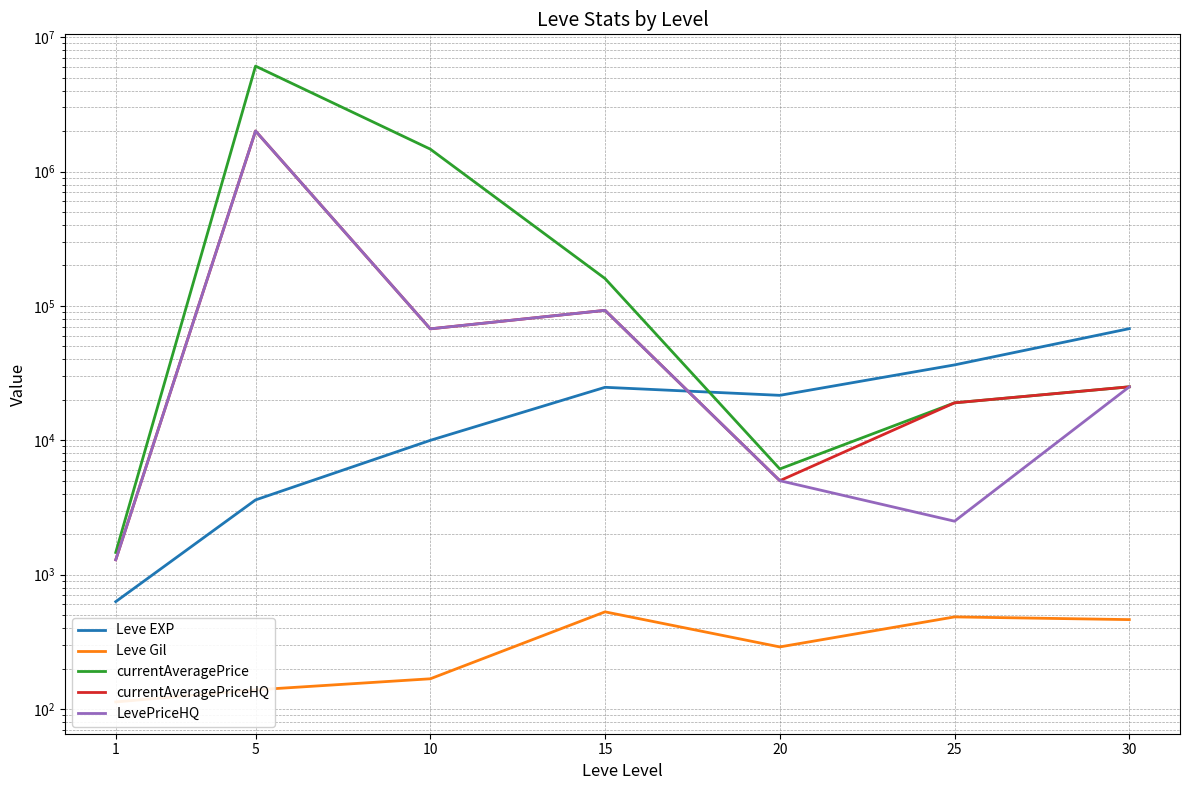

What is the sum of all Leve EXP values?

164730.0